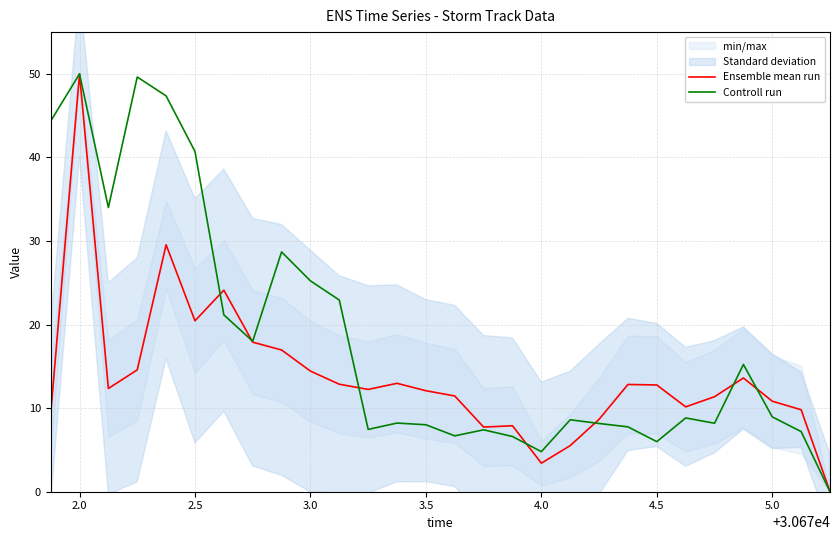

The value of Ensemble mean run at 4.0 is 3.4. True or false?

True